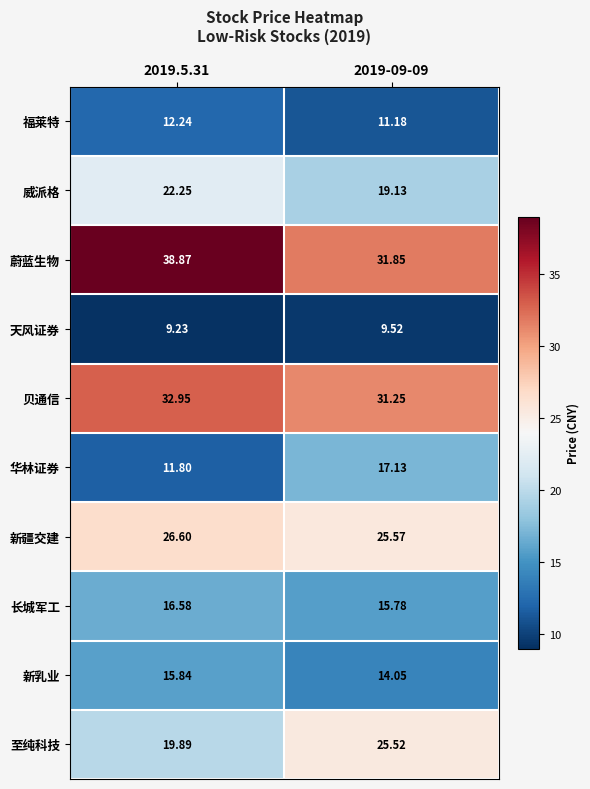

List the series in order of their peak value, highest first.

蔚蓝生物, 贝通信, 新疆交建, 至纯科技, 威派格, 华林证券, 长城军工, 新乳业, 福莱特, 天风证券